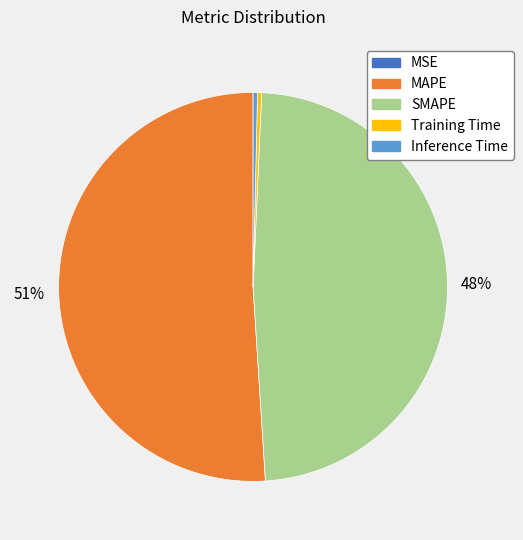

Is the sum of Training Time and SMAPE greater than half?

No